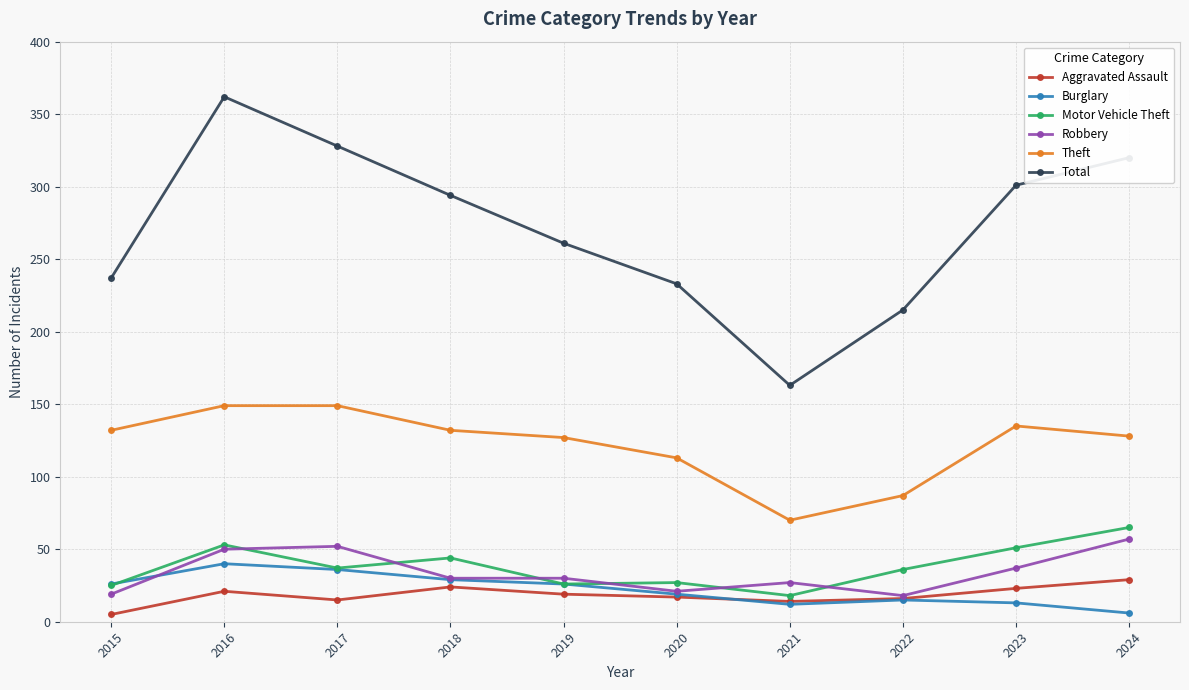

What is the value of the Motor Vehicle Theft point at the 4th from the left?

44